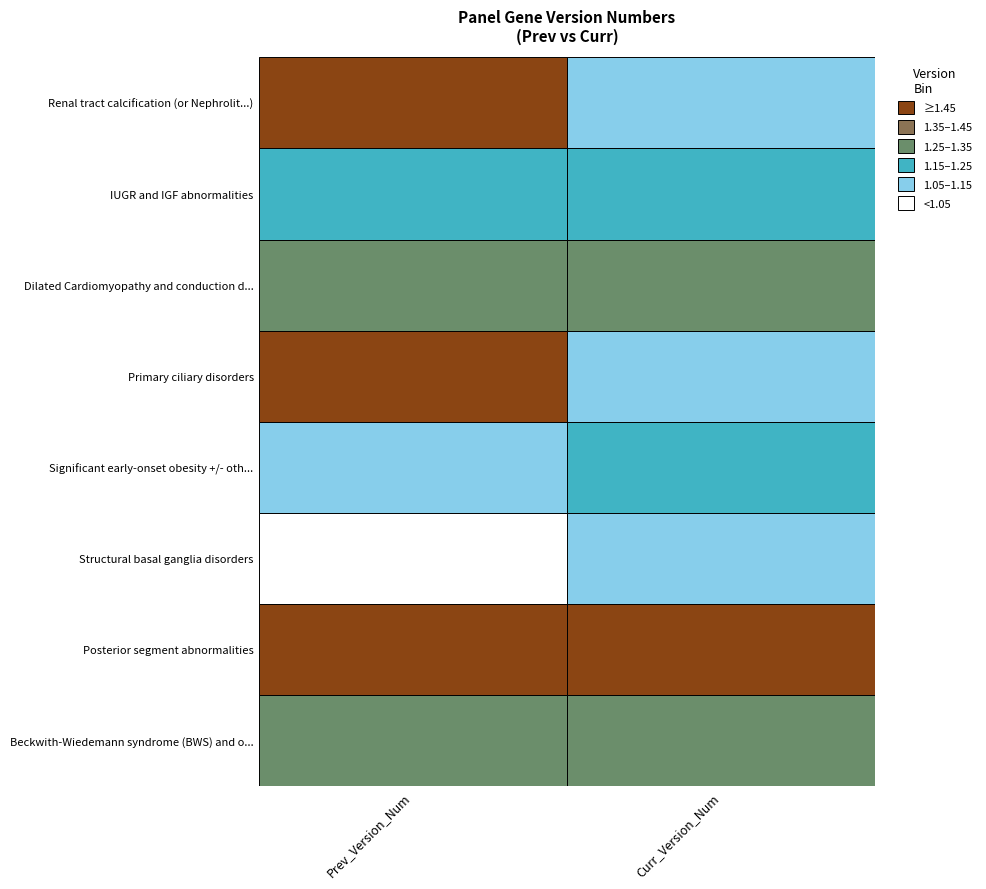

At which label does Beckwith-Wiedemann syndrome (BWS) and o... reach its peak?

Curr_Version_Num